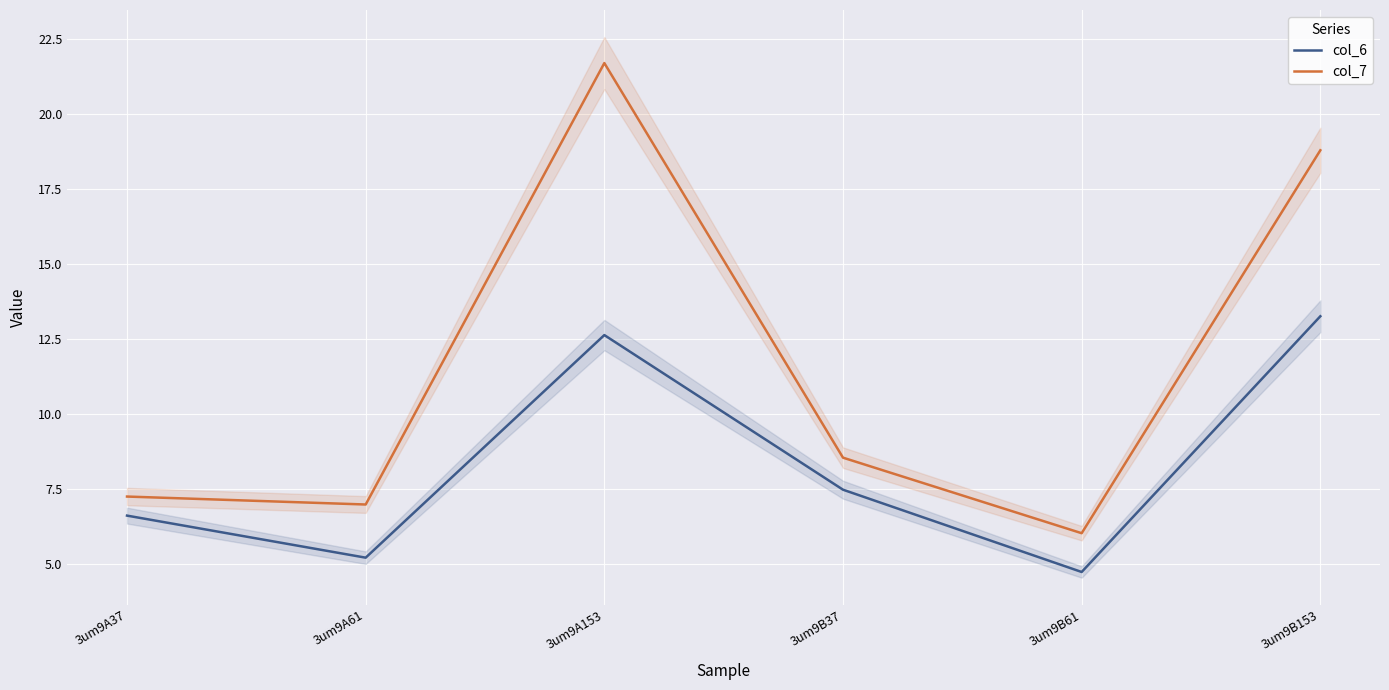

Which series has the largest range (max minus min)?

col_7